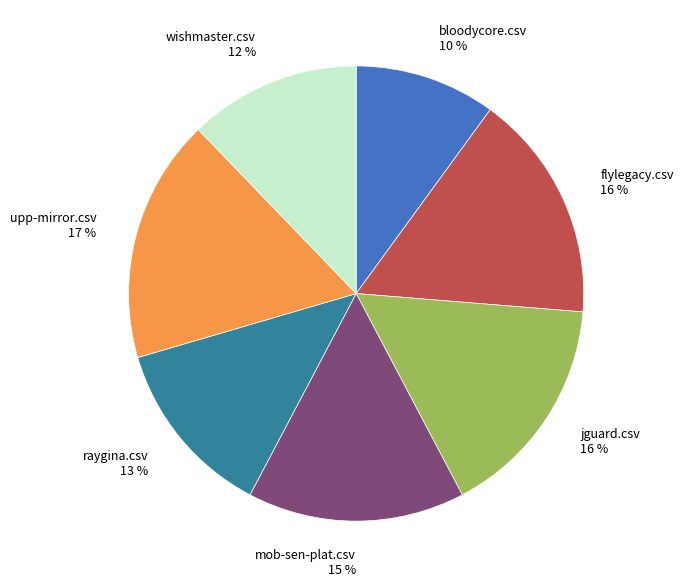

Does bloodycore.csv represent more than half of the total?

No